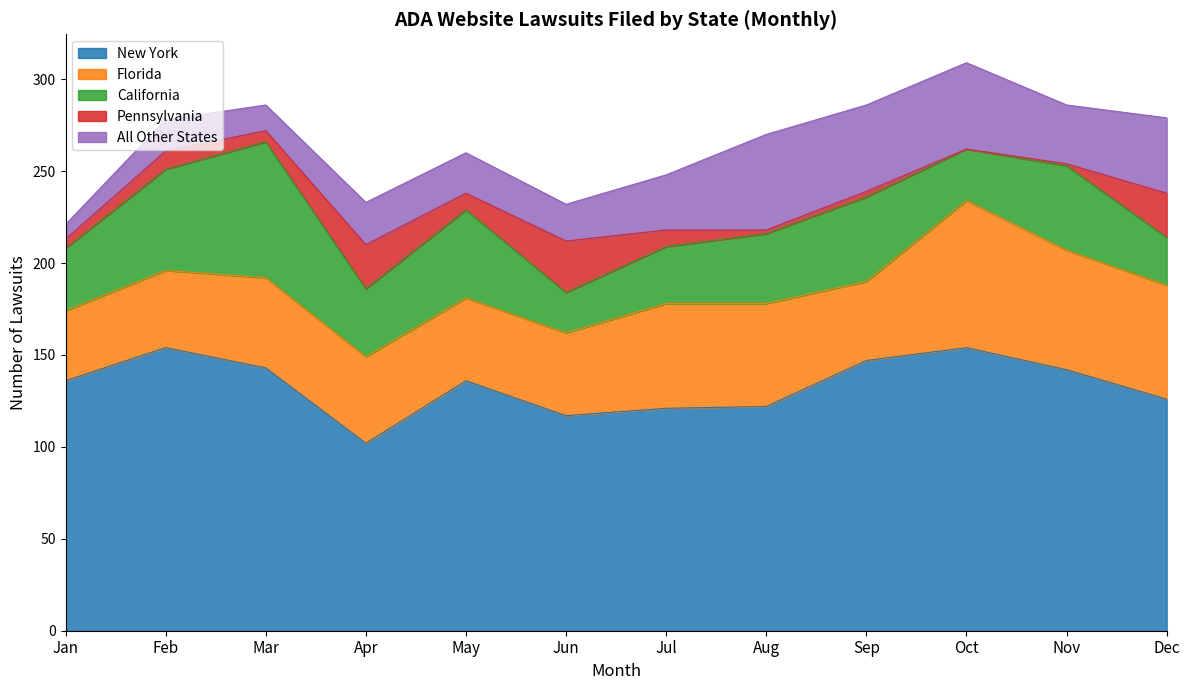

What is the difference between the highest and lowest values at Feb?

144